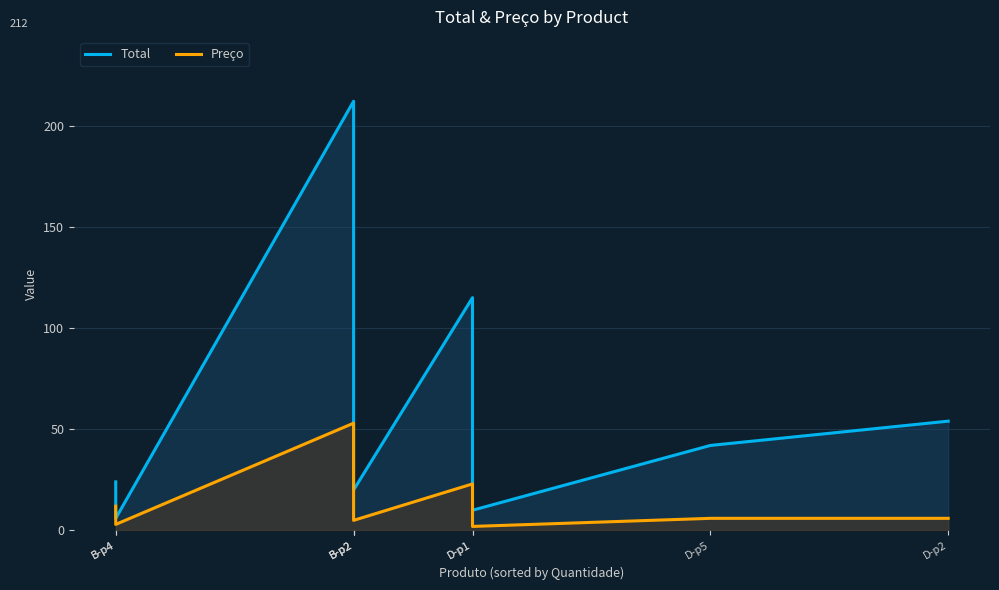

What is the minimum value shown in the chart?

2